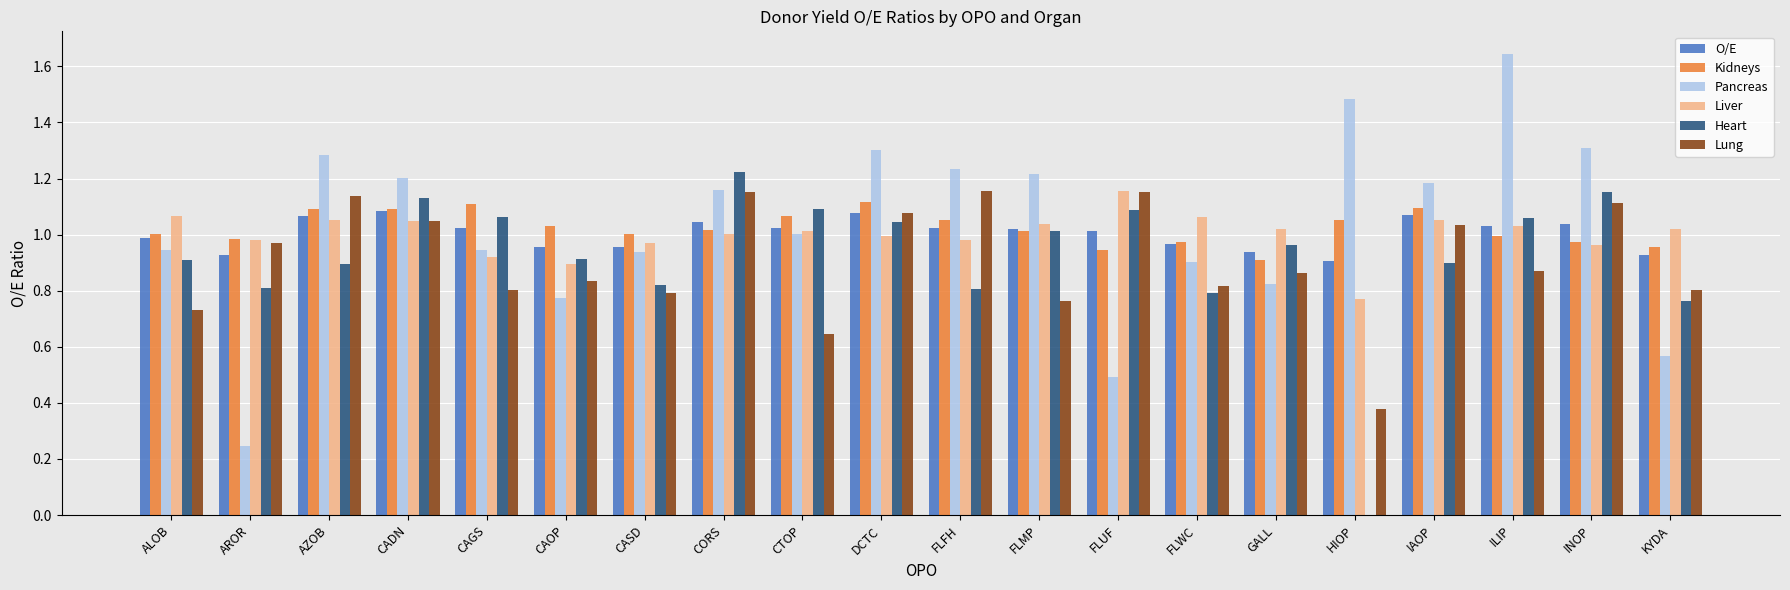

What is the sum of the Pancreas values at CORS and ILIP?

2.8